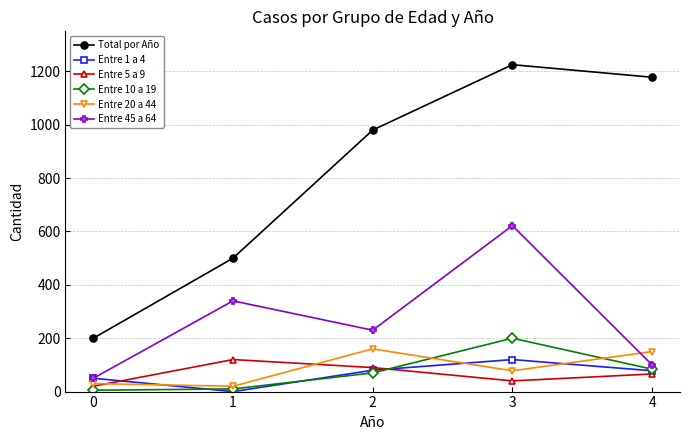

List the labels in order of Entre 45 a 64 value, smallest first.

0, 4, 2, 1, 3